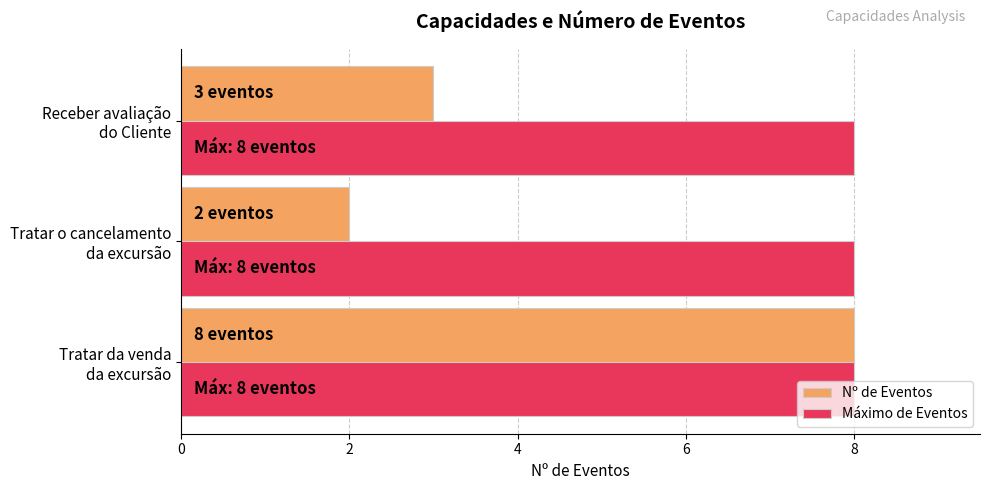

How many data points in Nº de Eventos are less than 3?

1